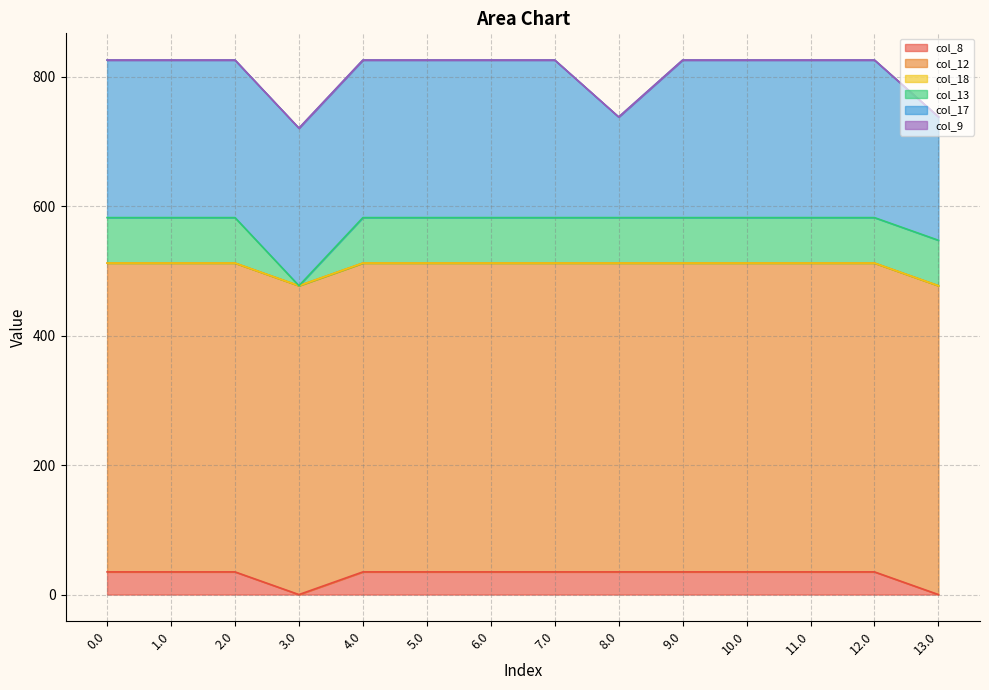

Reading left to right, list all the values displayed in this chart.

col_8: 0.0=35.0	1.0=35.0	2.0=35.0	3.0=0.0	4.0=35.0	5.0=35.0	6.0=35.0	7.0=35.0	8.0=35.0	9.0=35.0	10.0=35.0	11.0=35.0	12.0=35.0	13.0=0.0
col_12: 0.0=477.2	1.0=477.2	2.0=477.2	3.0=477.2	4.0=477.2	5.0=477.2	6.0=477.2	7.0=477.2	8.0=477.2	9.0=477.2	10.0=477.2	11.0=477.2	12.0=477.2	13.0=477.2
col_18: 0.0=0.0	1.0=0.0	2.0=0.0	3.0=0.0	4.0=0.0	5.0=0.0	6.0=0.0	7.0=0.0	8.0=0.0	9.0=0.0	10.0=0.0	11.0=0.0	12.0=0.0	13.0=0.0
col_13: 0.0=70.2	1.0=70.2	2.0=70.2	3.0=0.0	4.0=70.2	5.0=70.2	6.0=70.2	7.0=70.2	8.0=70.2	9.0=70.2	10.0=70.2	11.0=70.2	12.0=70.2	13.0=70.2
col_17: 0.0=243.5	1.0=243.5	2.0=243.5	3.0=243.5	4.0=243.5	5.0=243.5	6.0=243.5	7.0=243.5	8.0=155.5	9.0=243.5	10.0=243.5	11.0=243.5	12.0=243.5	13.0=190.8
col_9: 0.0=0.0	1.0=0.0	2.0=0.0	3.0=0.0	4.0=0.0	5.0=0.0	6.0=0.0	7.0=0.0	8.0=0.0	9.0=0.0	10.0=0.0	11.0=0.0	12.0=0.0	13.0=0.0